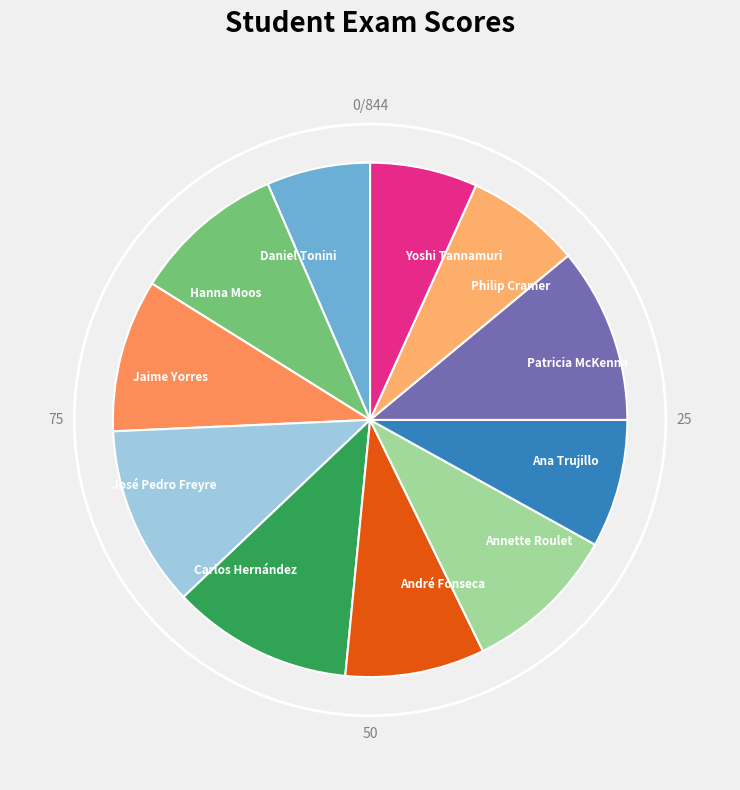

How many segments does this pie chart have?

11